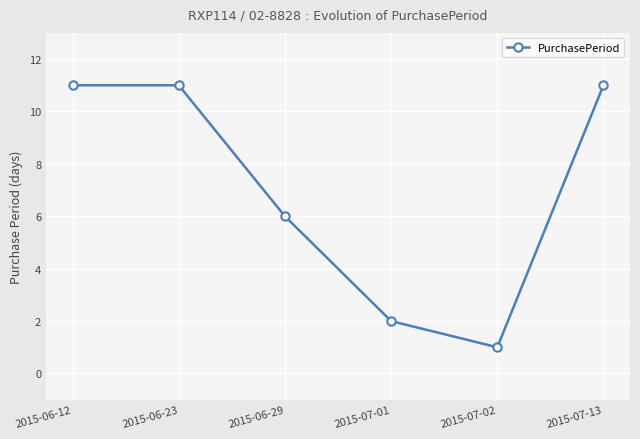

What is the greatest value displayed?

11